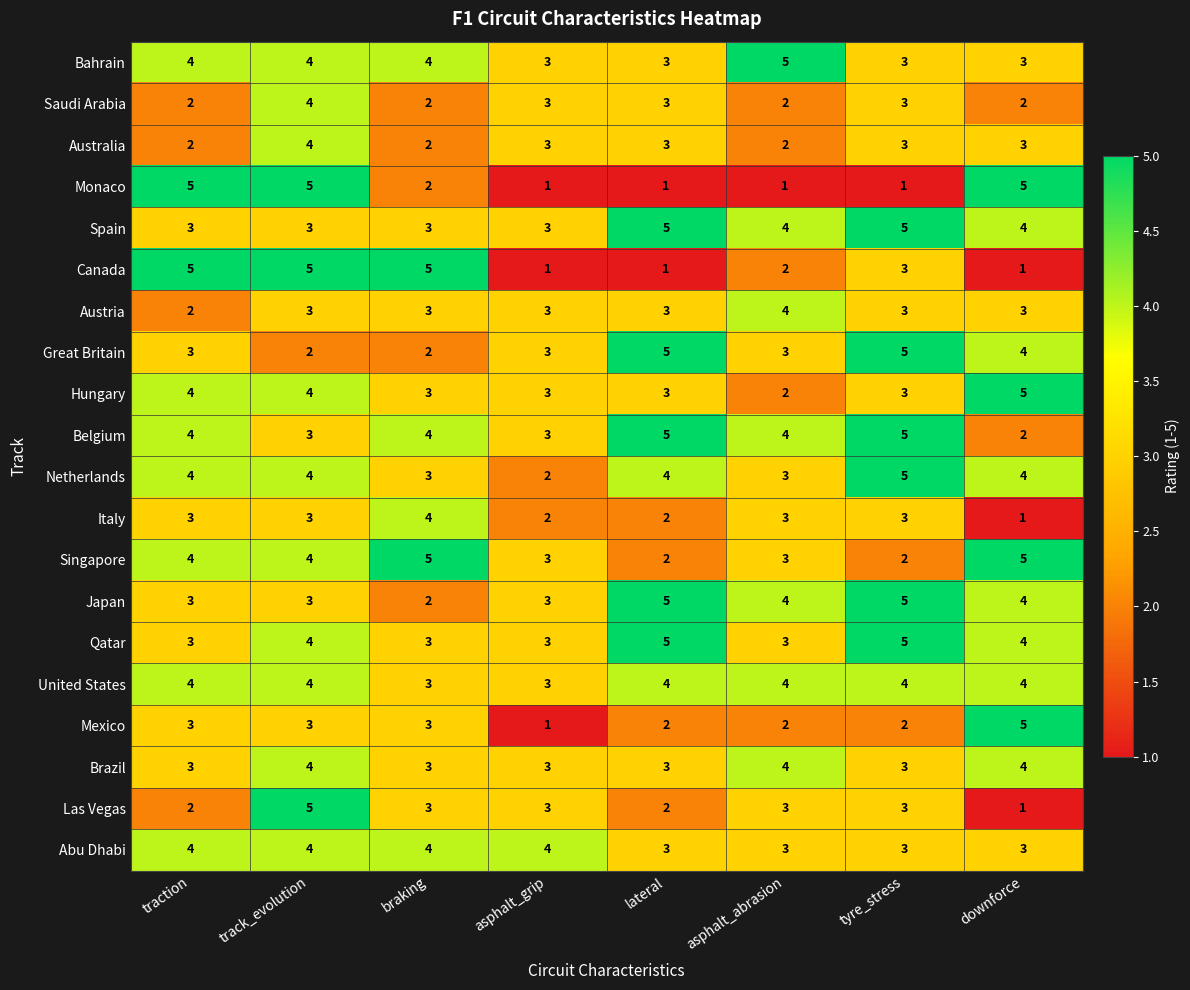

At which category is the sum across all series the highest?

track_evolution